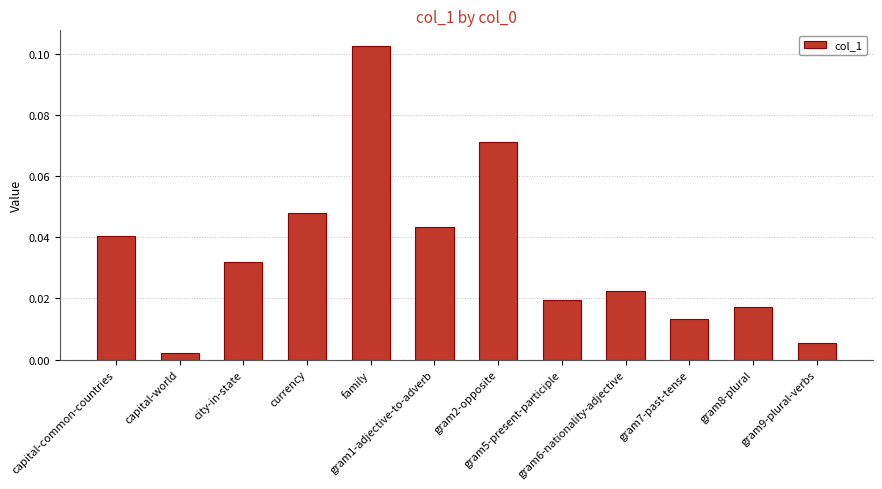

Rank the categories by value from lowest to highest.

capital-world, gram9-plural-verbs, gram7-past-tense, gram8-plural, gram5-present-participle, gram6-nationality-adjective, city-in-state, capital-common-countries, gram1-adjective-to-adverb, currency, gram2-opposite, family